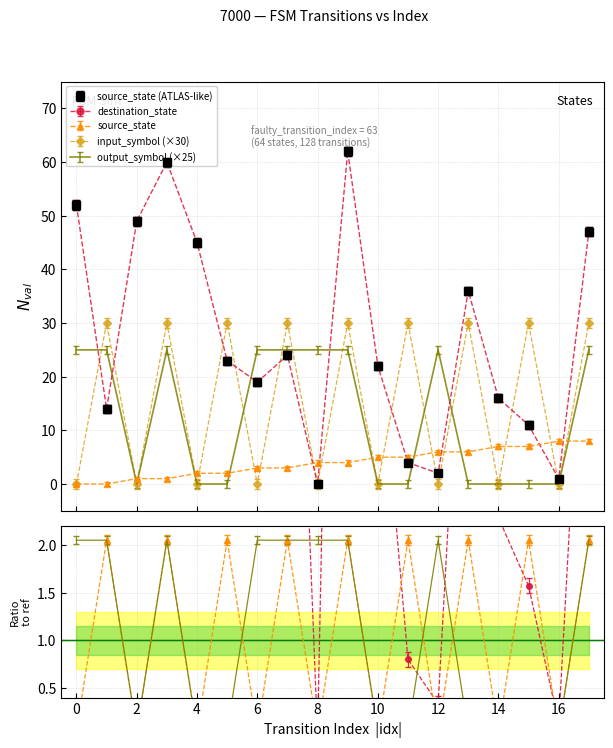

Which category has the highest value across all series?

9